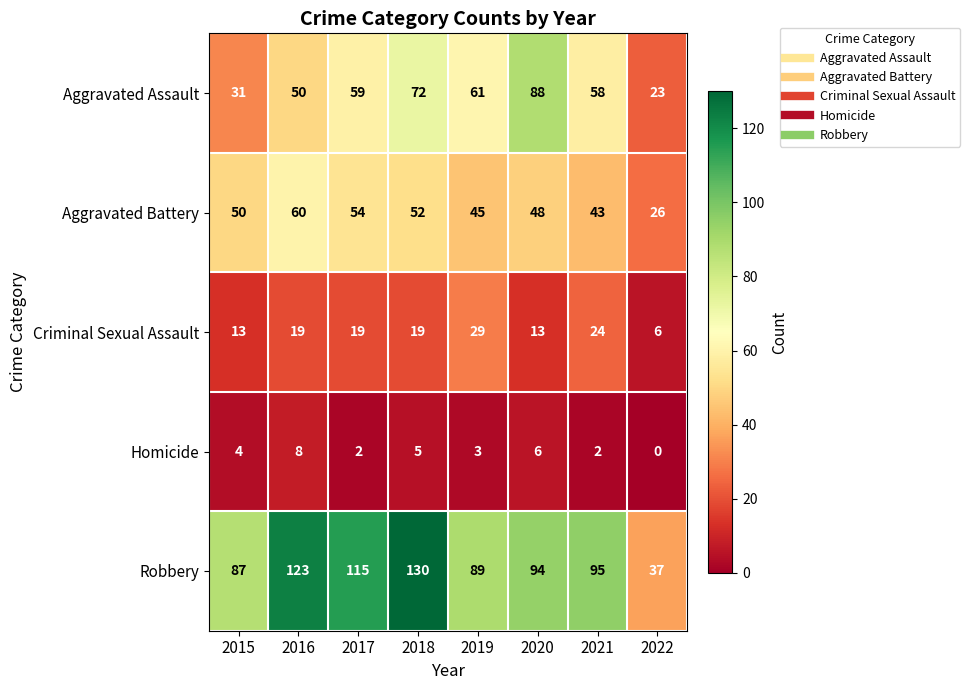

Is it true that Homicide equals 13 at 2016?

False